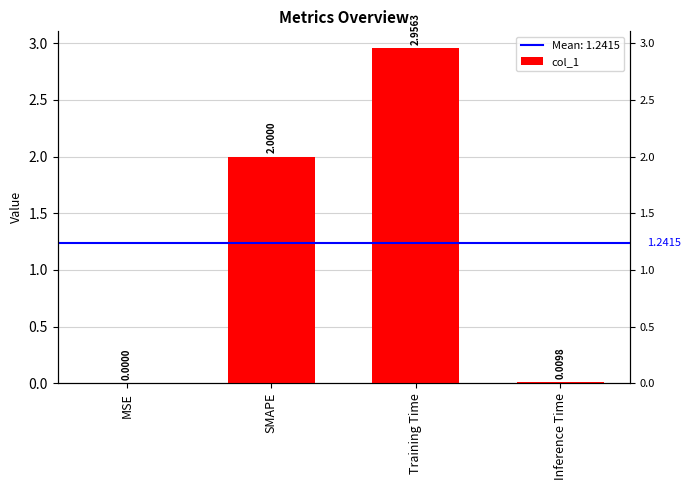

Count the number of data series in this chart.

1